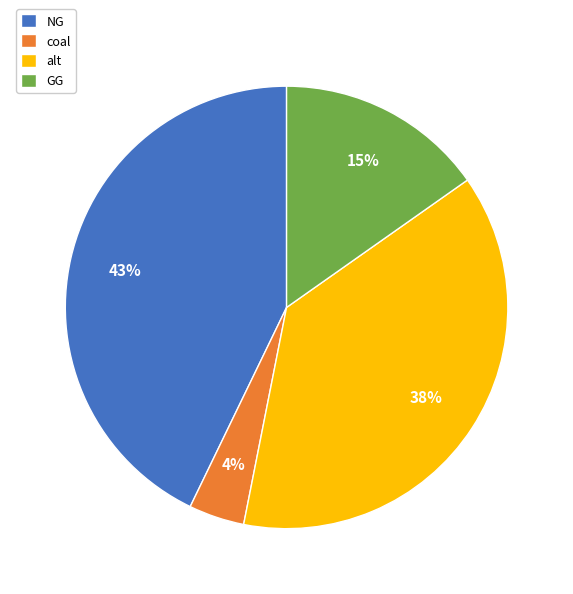

Is there a majority slice in this chart?

No